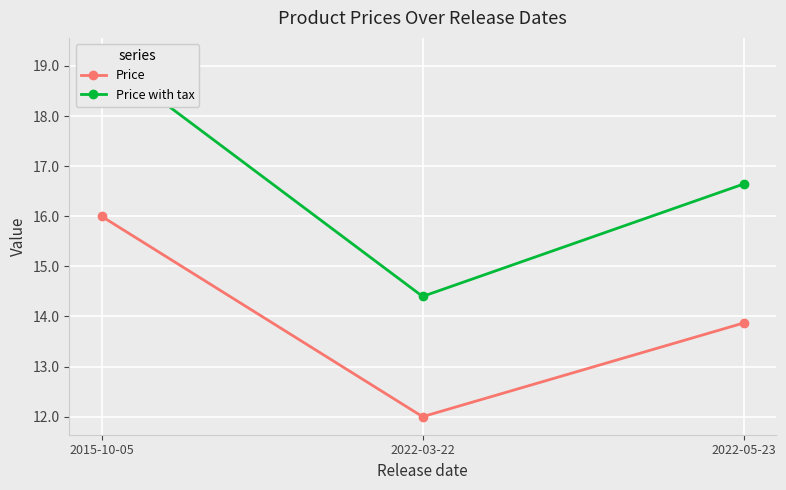

How many lines are shown in the chart?

2